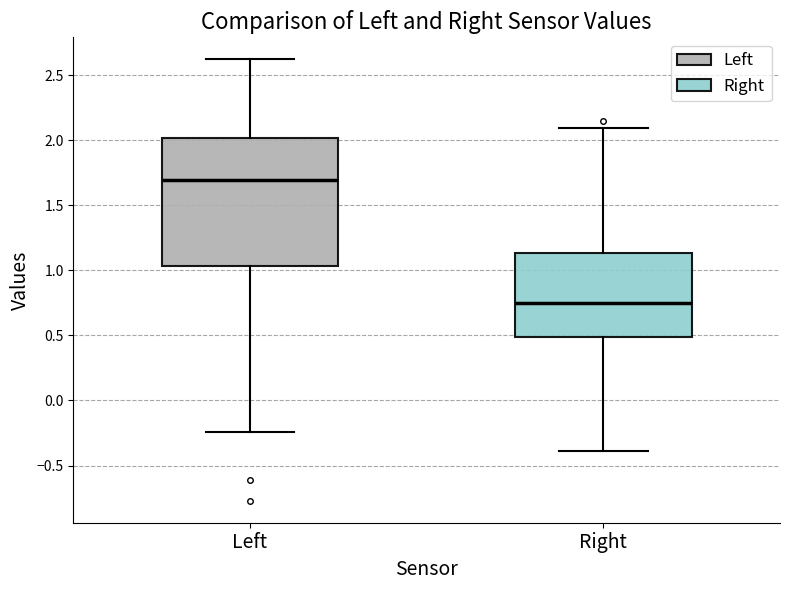

Reading left to right, read every box against the y-axis: the position of its median line, the range the box covers, and the ends of its whiskers. The values are not printed on the chart, so give them approximately, as read against the axis.

Left: median 1.70, box 1.05 to 2.00, whiskers -0.25 to 2.60
Right: median 0.75, box 0.50 to 1.15, whiskers -0.40 to 2.10